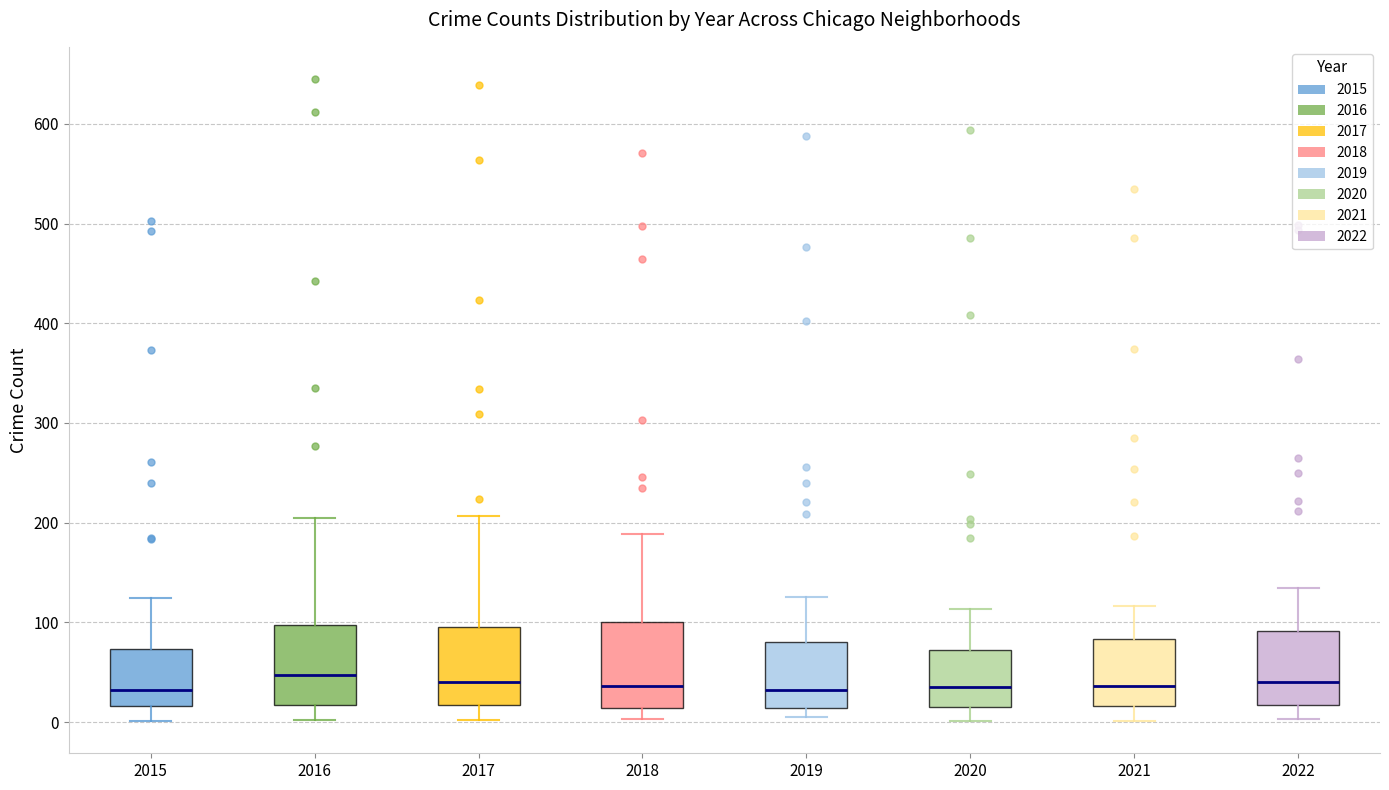

Reading left to right, read every box against the y-axis: the position of its median line, the range the box covers, and the ends of its whiskers. The values are not printed on the chart, so give them approximately, as read against the axis.

2015: median 30, box 20 to 70, whiskers 0 to 130
2016: median 50, box 20 to 100, whiskers 0 to 210
2017: median 40, box 20 to 100, whiskers 0 to 210
2018: median 40, box 10 to 100, whiskers 0 to 190
2019: median 30, box 10 to 80, whiskers 10 (just below the box's lower edge) to 130
2020: median 40, box 20 to 70, whiskers 0 to 110
2021: median 40, box 20 to 80, whiskers 0 to 120
2022: median 40, box 20 to 90, whiskers 0 to 140